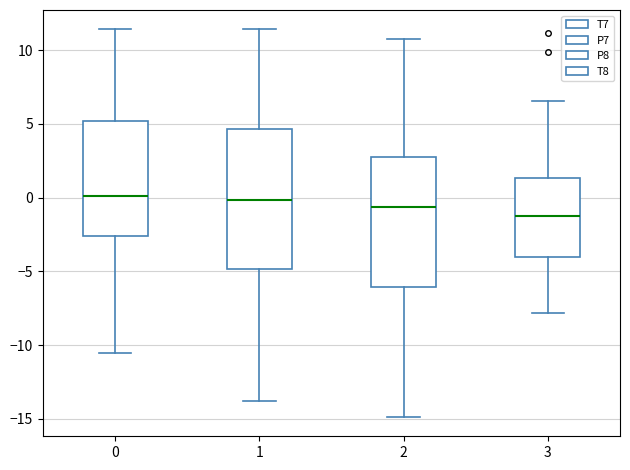

Reading left to right, read every box against the y-axis: the position of its median line, the range the box covers, and the ends of its whiskers. The values are not printed on the chart, so give them approximately, as read against the axis.

0: median 0.0, box -2.5 to 5.0, whiskers -10.5 to 11.5
1: median 0.0, box -5.0 to 4.5, whiskers -14.0 to 11.5
2: median -0.5, box -6.0 to 2.5, whiskers -15.0 to 10.5
3: median -1.0, box -4.0 to 1.5, whiskers -8.0 to 6.5